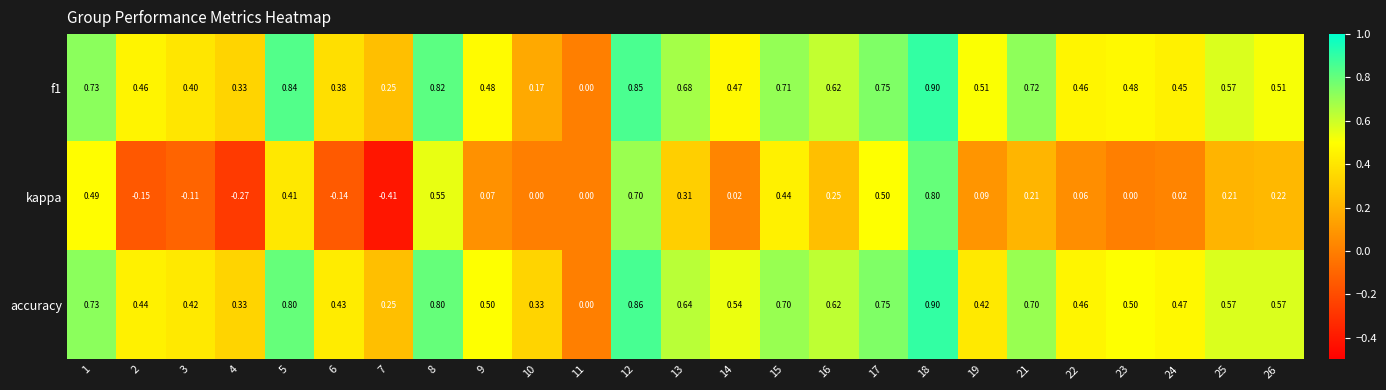

Which series has the widest spread of values?

kappa